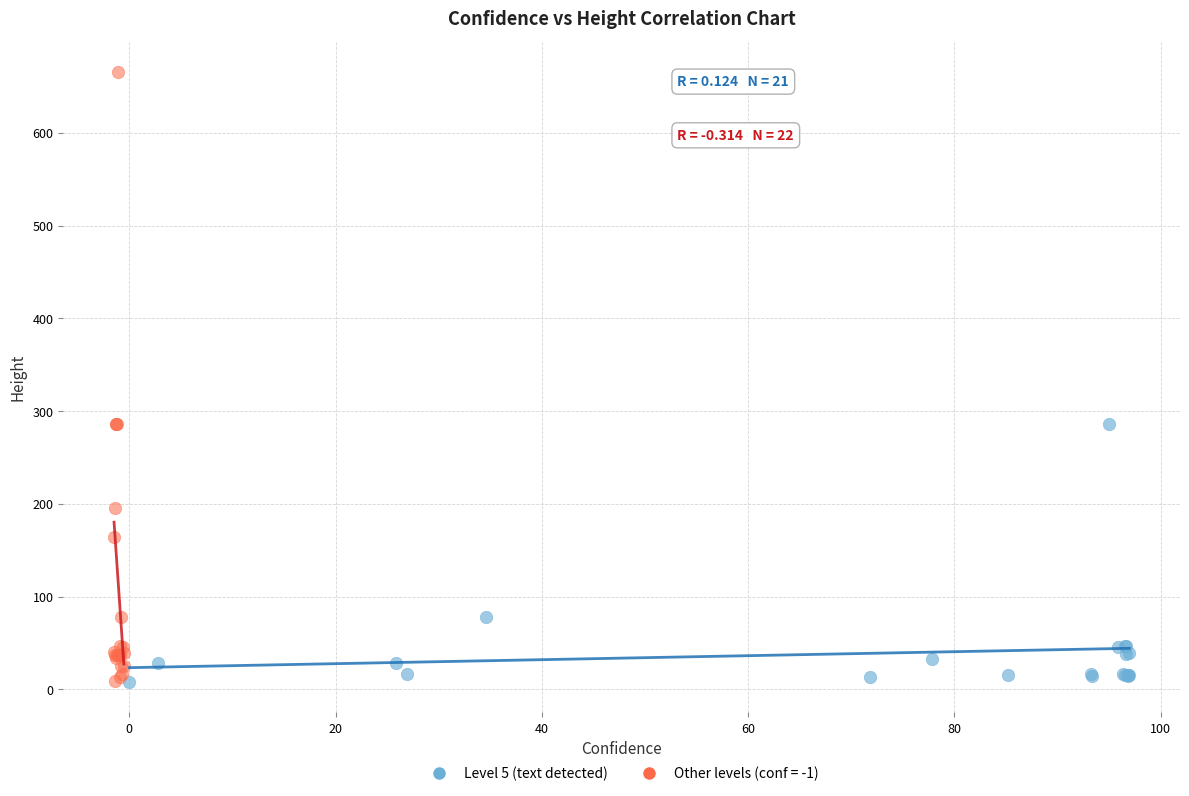

Which series contains the highest Y value?

Other levels (conf = -1)